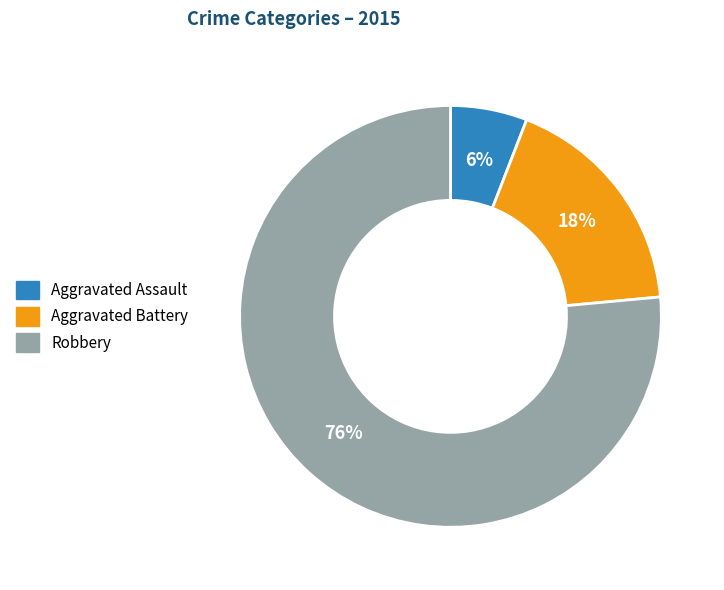

Is it true that Robbery is 88% of the pie?

False